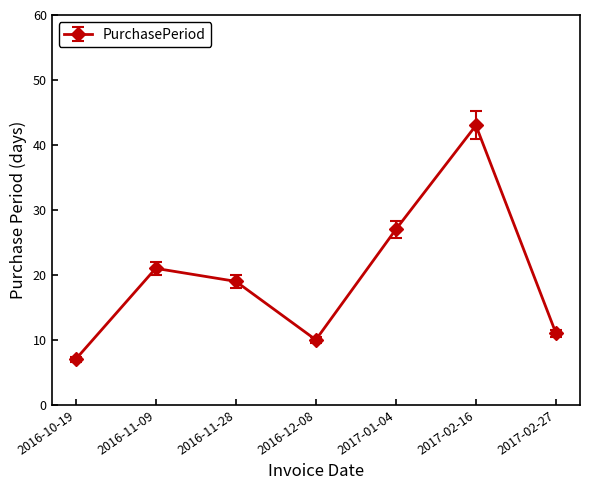

True or false: the data shows 12 at 2016-10-19.

False